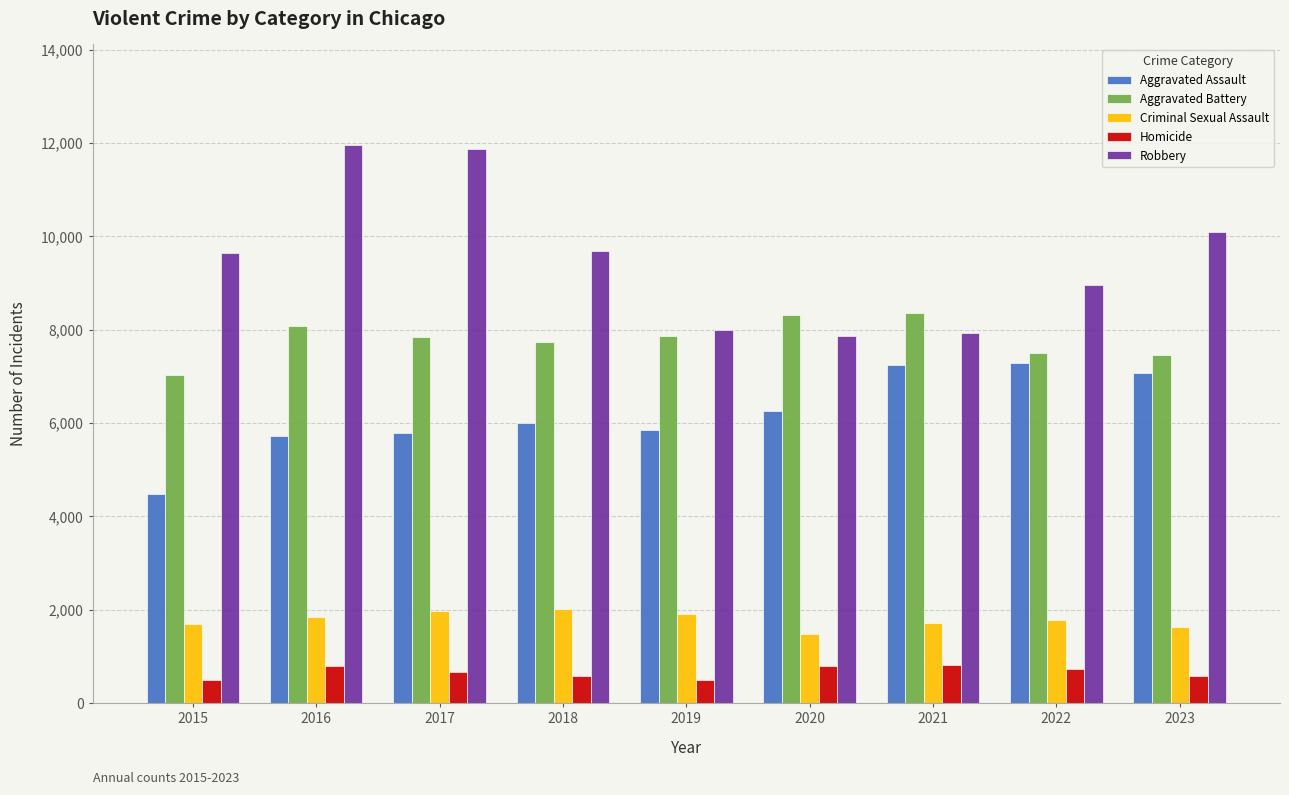

Is it true that Robbery equals 11710 at 2022?

False